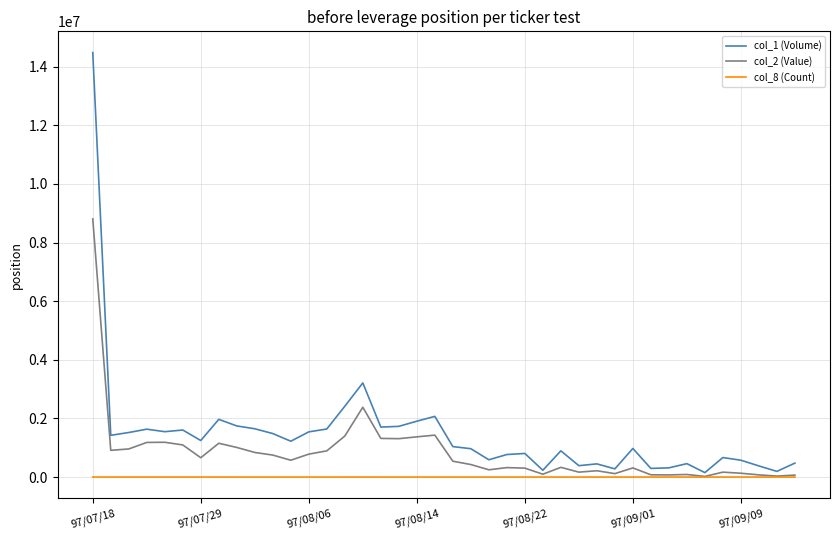

What are all the series names shown in the legend?

col_1 (Volume), col_2 (Value), col_8 (Count)